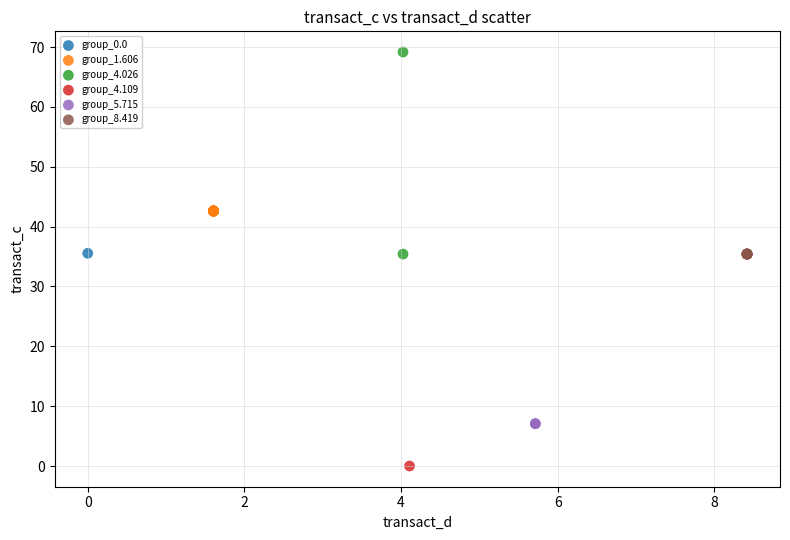

What are all the series names shown in the legend?

group_0.0, group_1.606, group_4.026, group_4.109, group_5.715, group_8.419